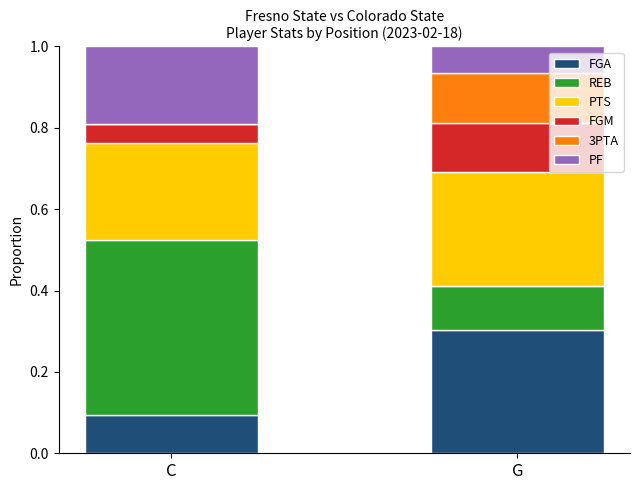

Are the bars grouped side by side (vs. stacked)?

No